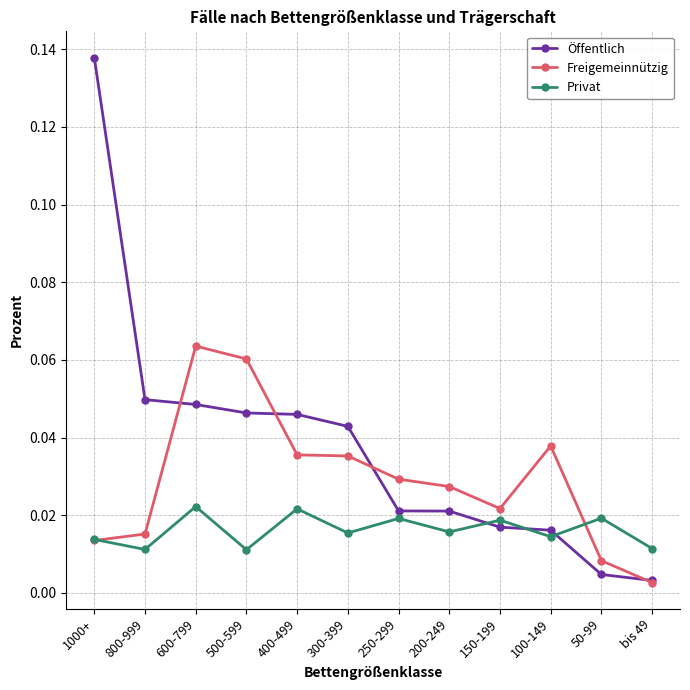

What is the sum of all Öffentlich values?

0.5